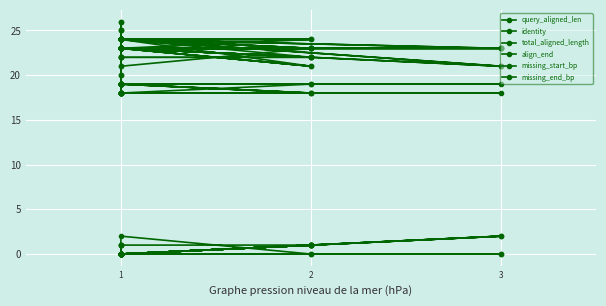

At which category is the sum across all series the highest?

1